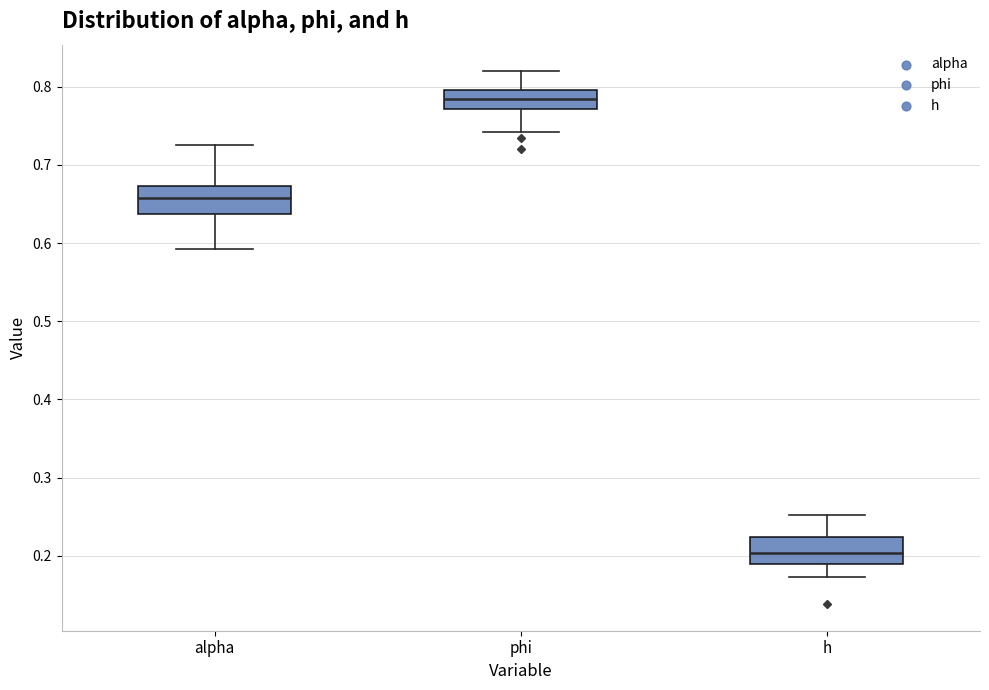

Reading left to right, read every box against the y-axis: the position of its median line, the range the box covers, and the ends of its whiskers. The values are not printed on the chart, so give them approximately, as read against the axis.

alpha: median 0.66, box 0.64 to 0.67, whiskers 0.59 to 0.73
phi: median 0.78, box 0.77 to 0.80, whiskers 0.74 to 0.82
h: median 0.20, box 0.19 to 0.22, whiskers 0.17 to 0.25